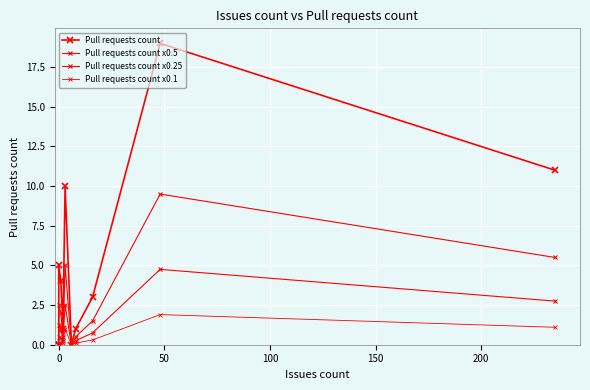

What is the difference between the maximum and minimum values in the Pull requests count x0.25 series?

4.8